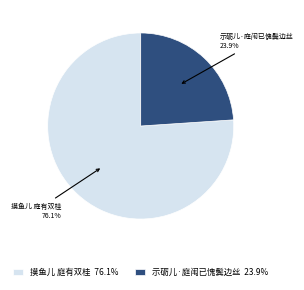

What is the total percentage of 示砺儿·庭闱已愧鬓边丝 23.9% and 摸鱼儿 庭有双桂 76.1%?

100.0%